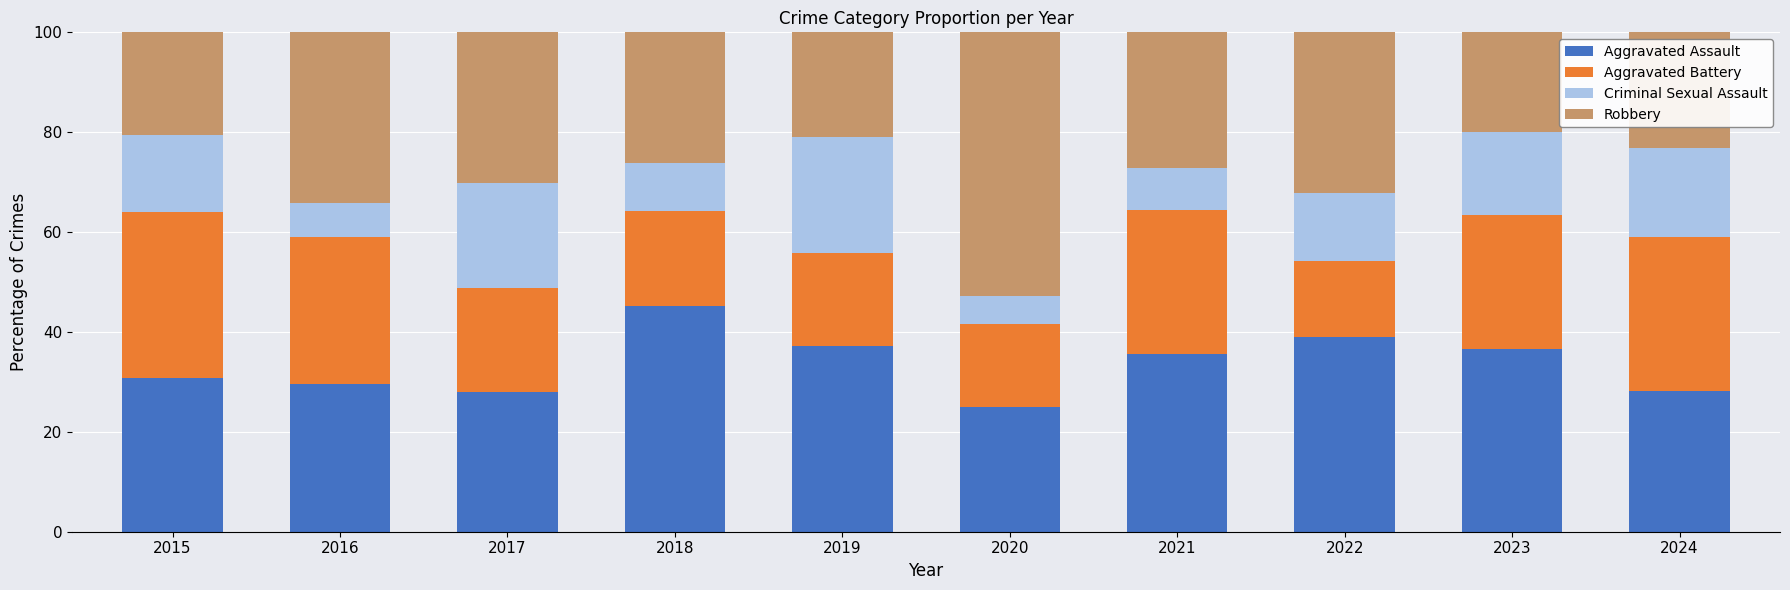

What is the sum of the Aggravated Assault values at 2024 and 2020?

53.2